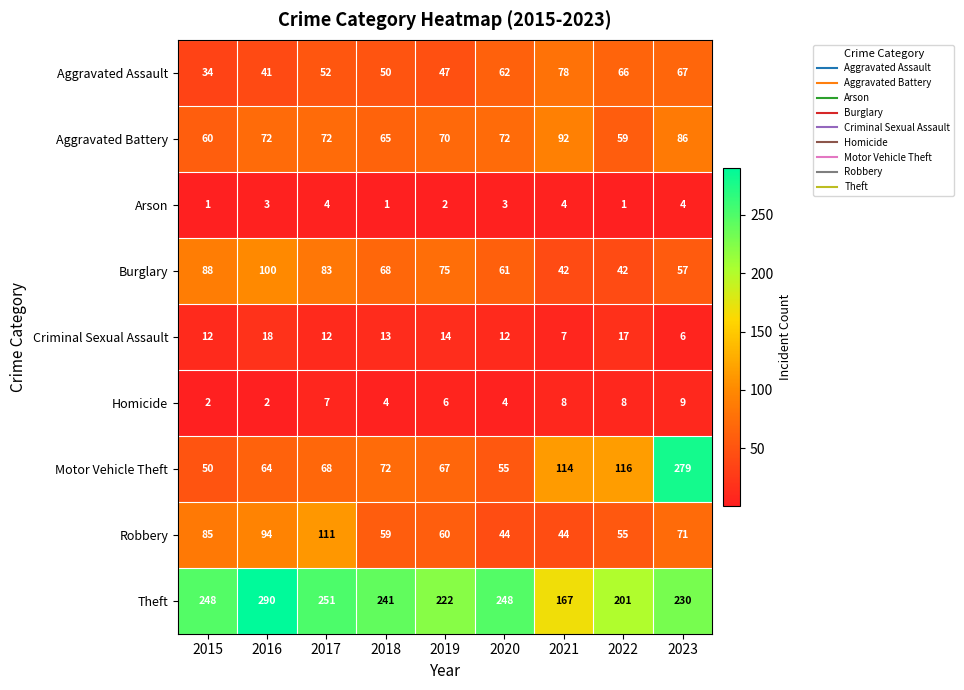

What is the maximum value shown in the chart?

290